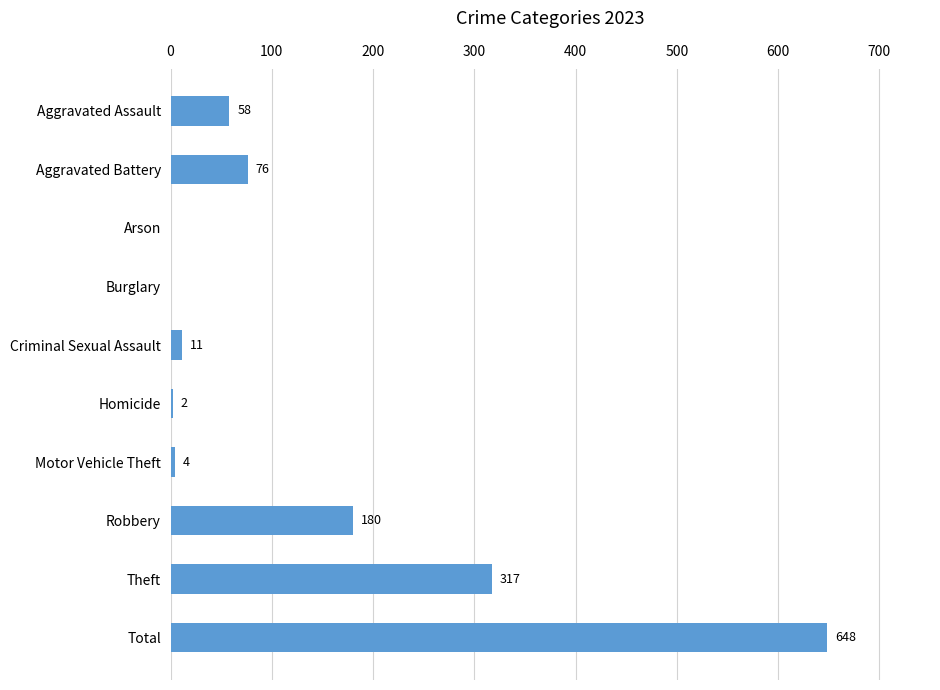

What is the sum of the values at Homicide and Burglary?

2